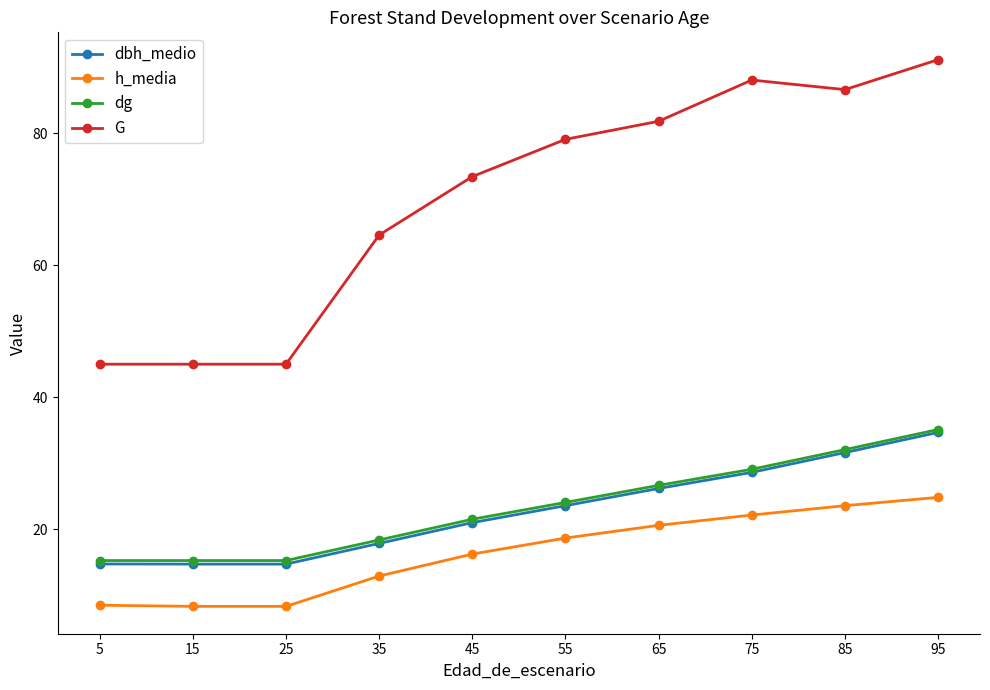

What is the sum of all G values?

699.8